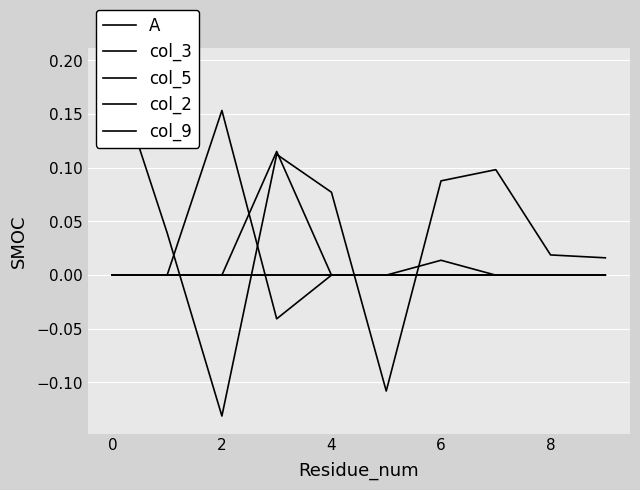

At which label does col_2 first exceed 0?

2